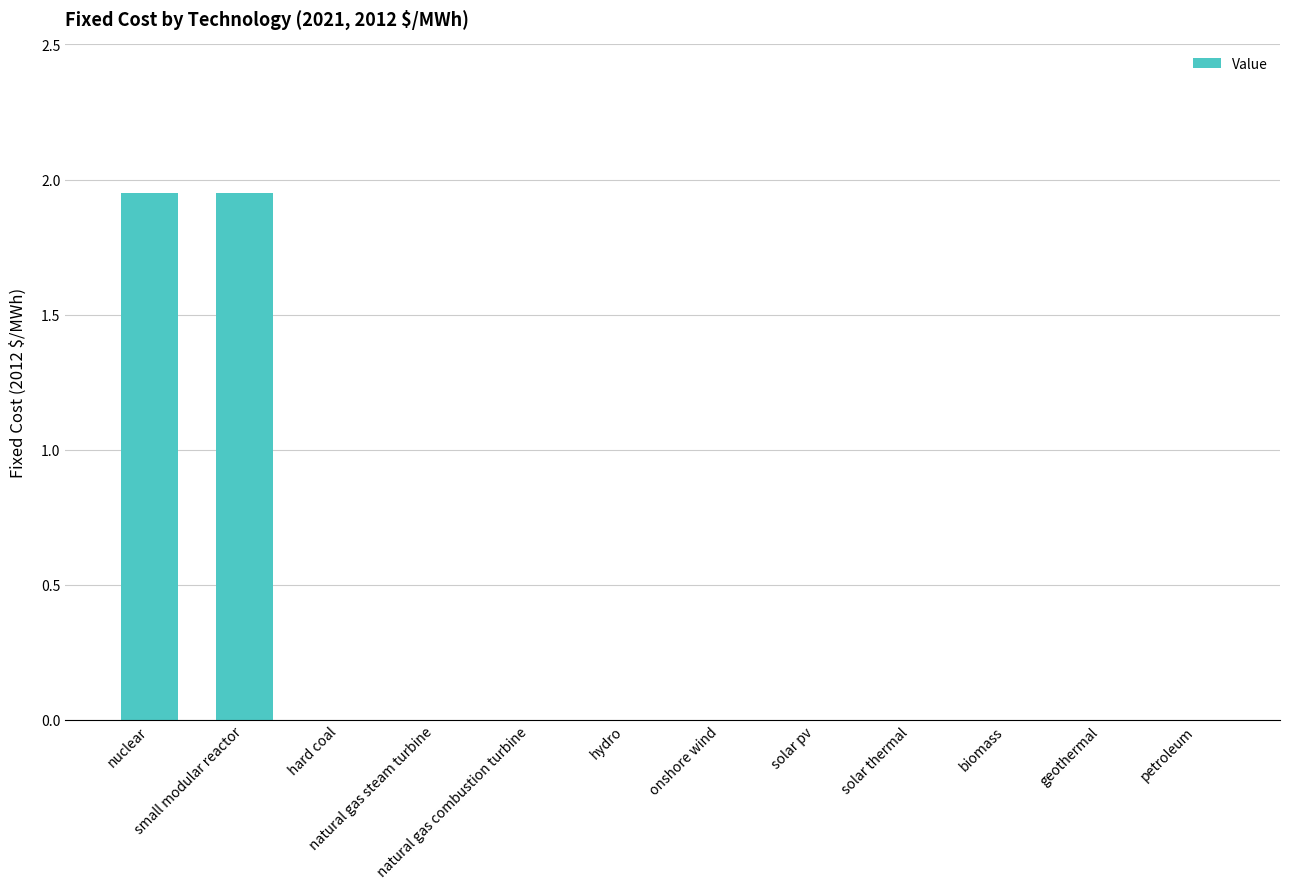

Are the bars grouped side by side (vs. stacked)?

No